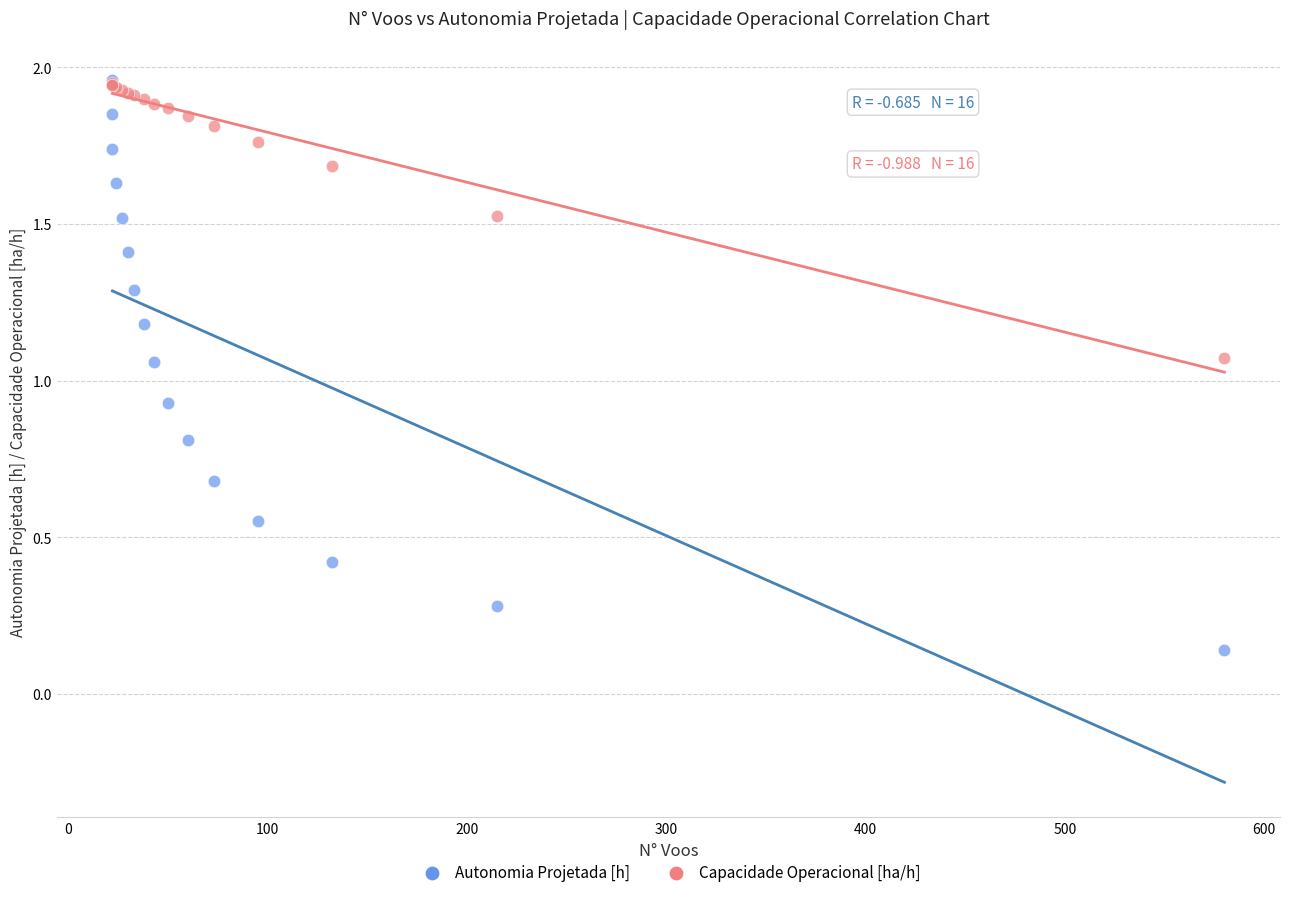

Which series contains the lowest Y value?

Autonomia Projetada [h]